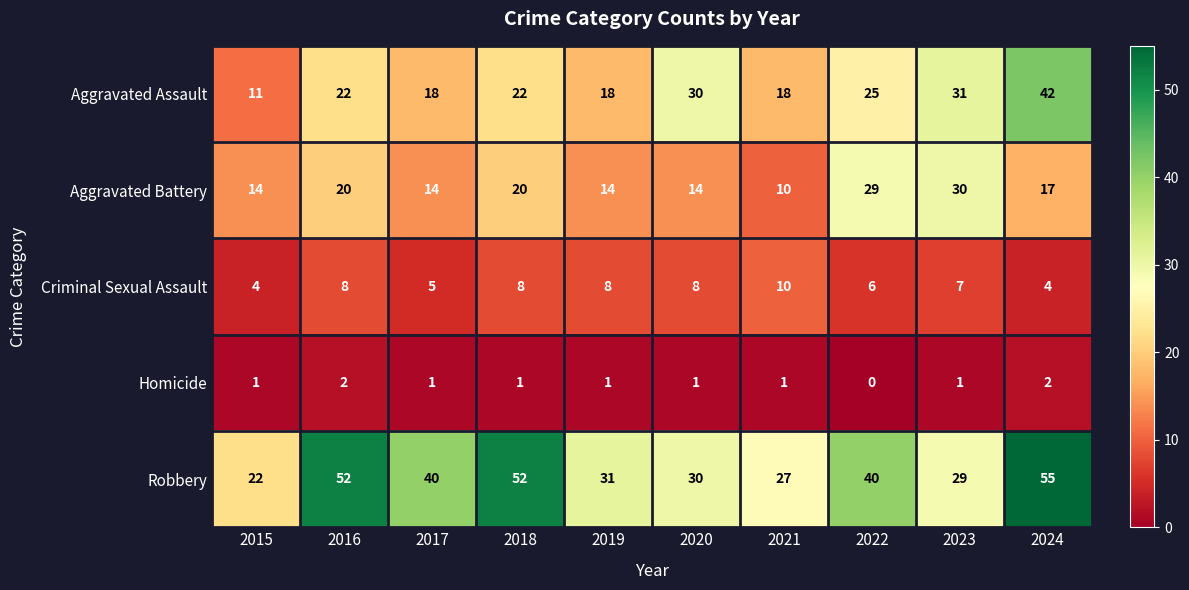

Which category has the highest value across all series?

2024